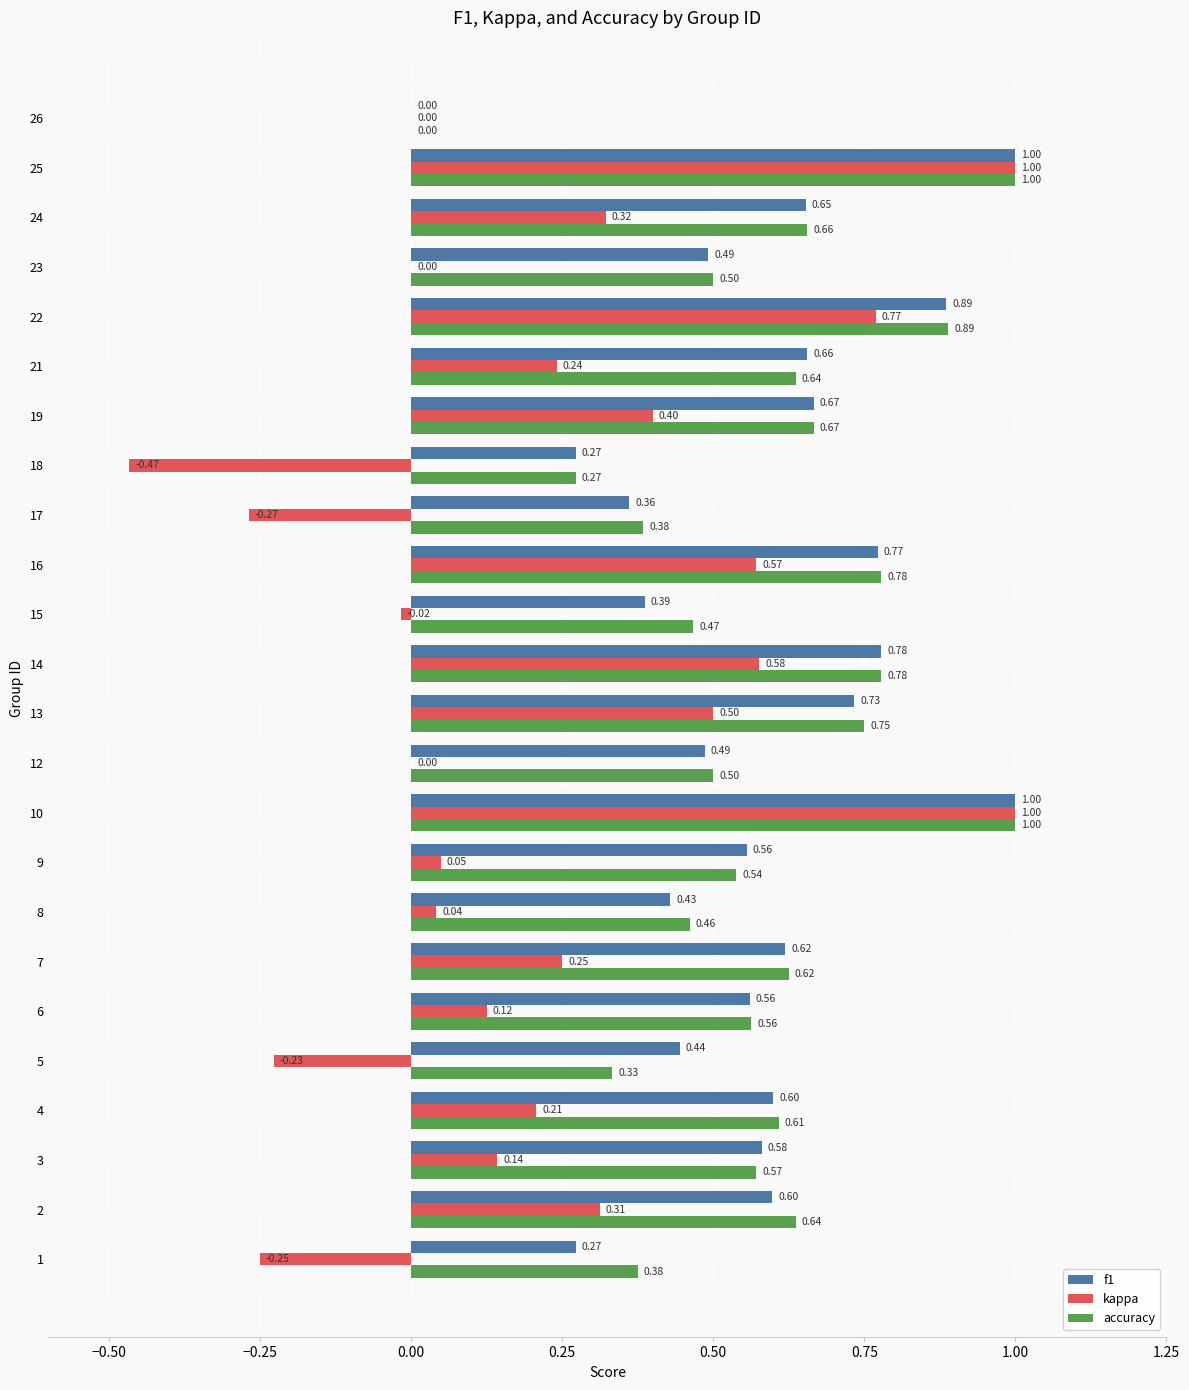

How many categories are shown in the chart?

24